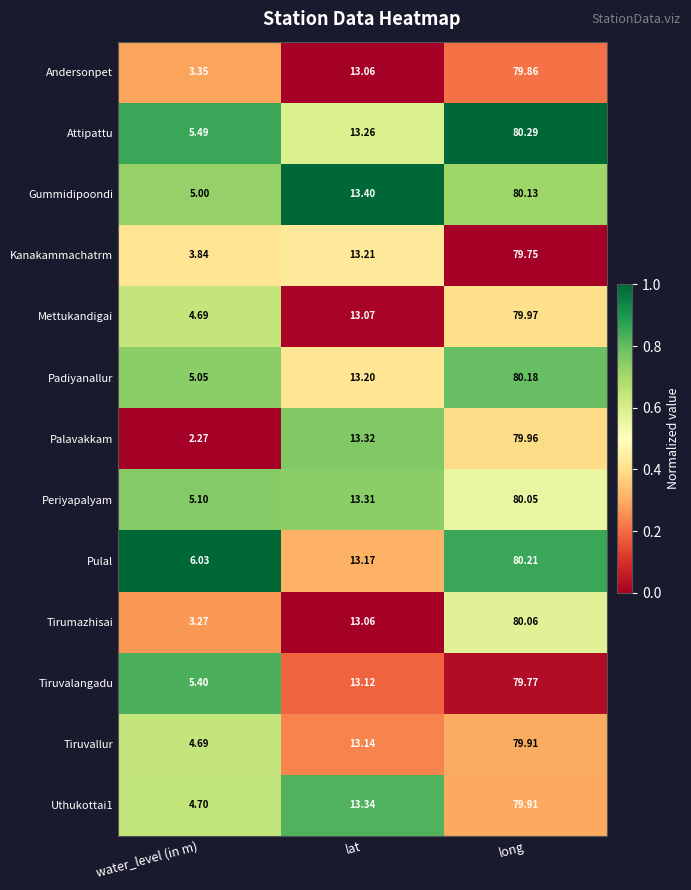

Where does the Kanakammachatrm series first go above 13?

lat